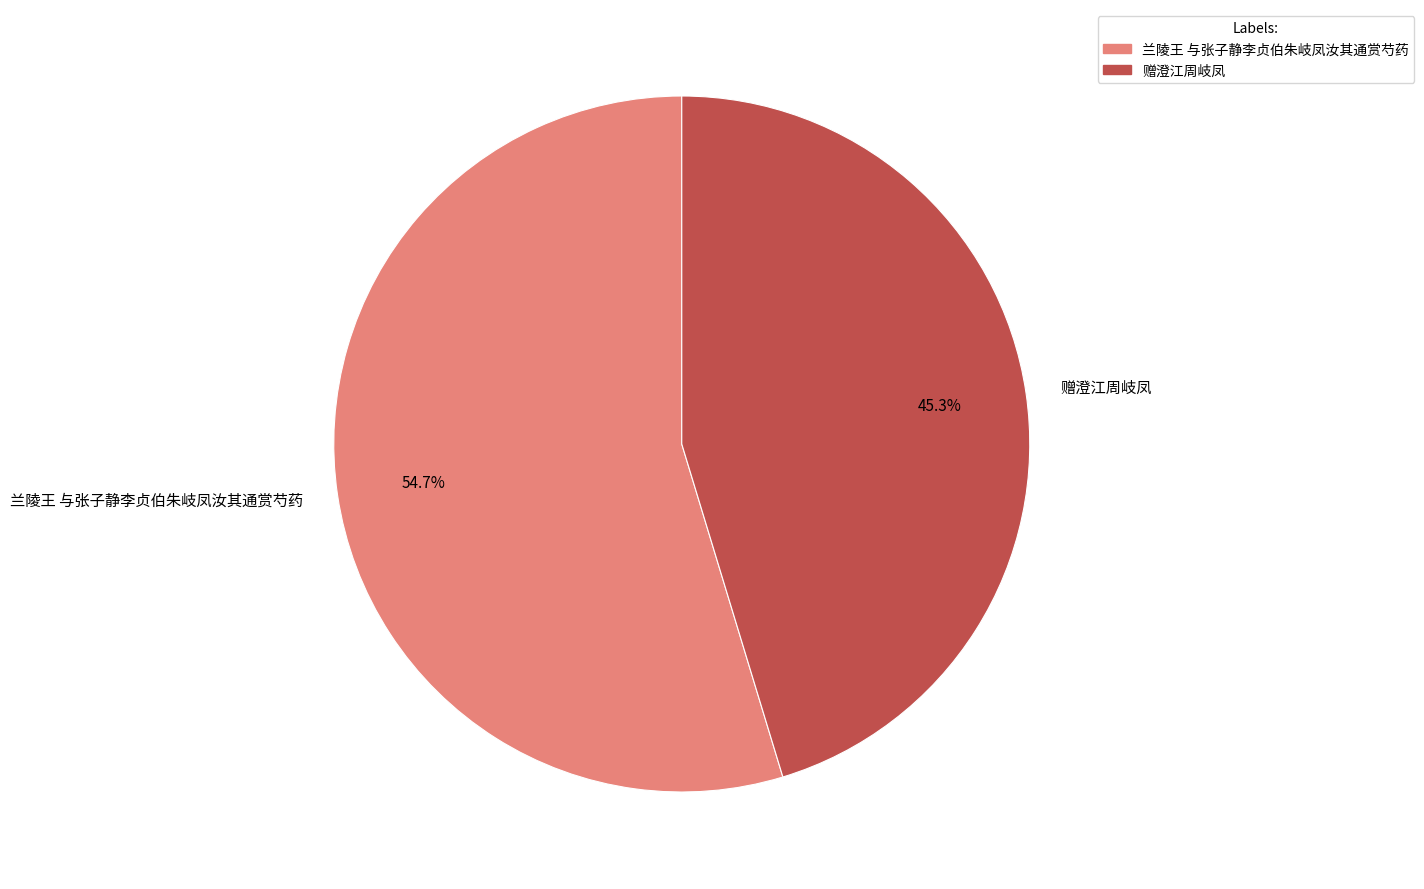

To the nearest percent, what is the difference between the largest and smallest slice percentages?

9%